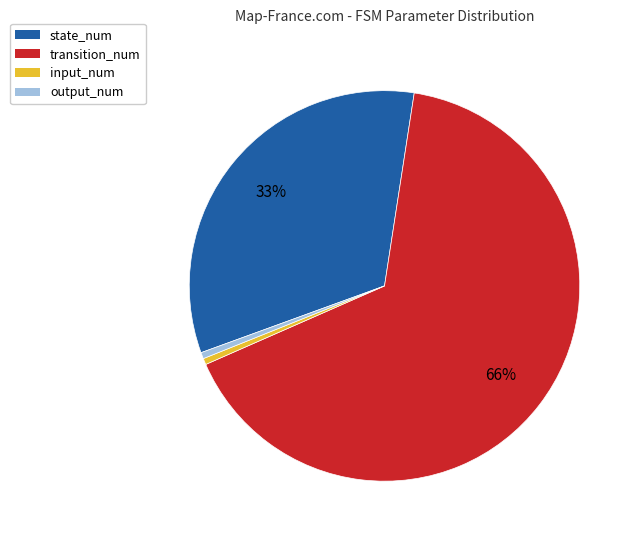

Is the sum of input_num and output_num greater than half?

No